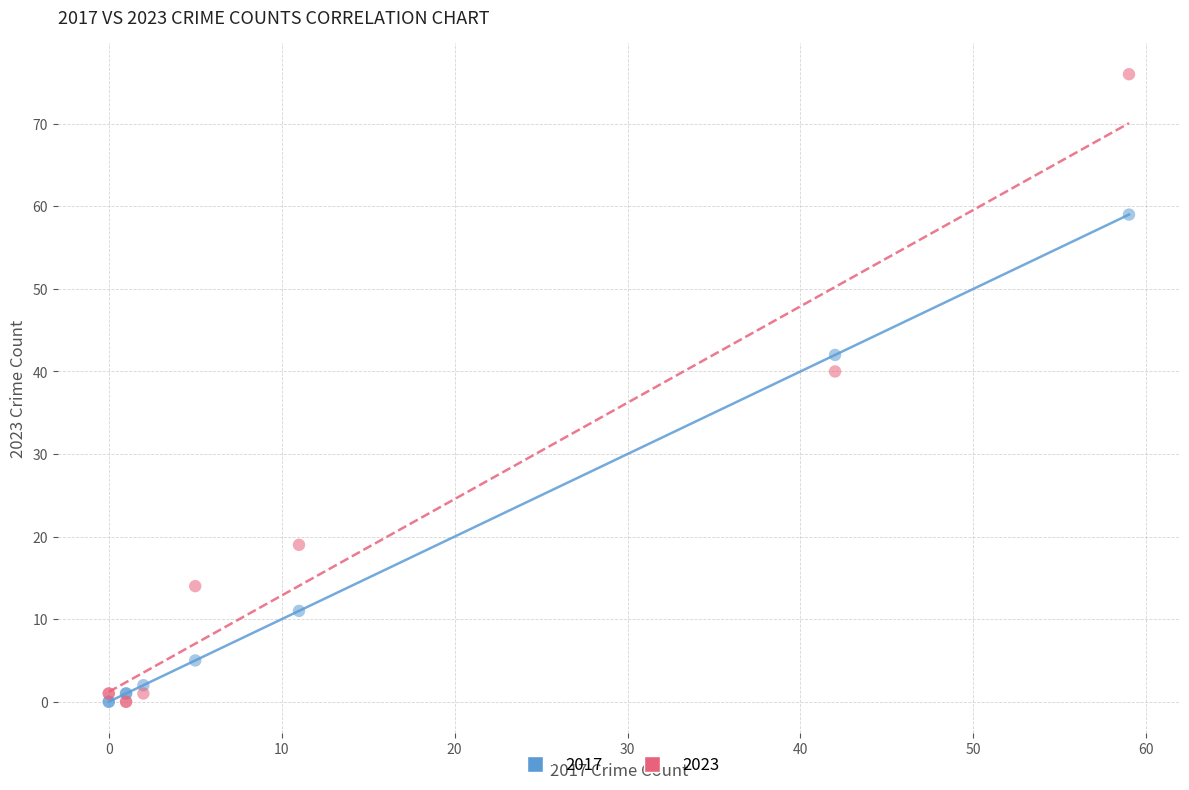

Across all series, what Y value is closest to 38?

40